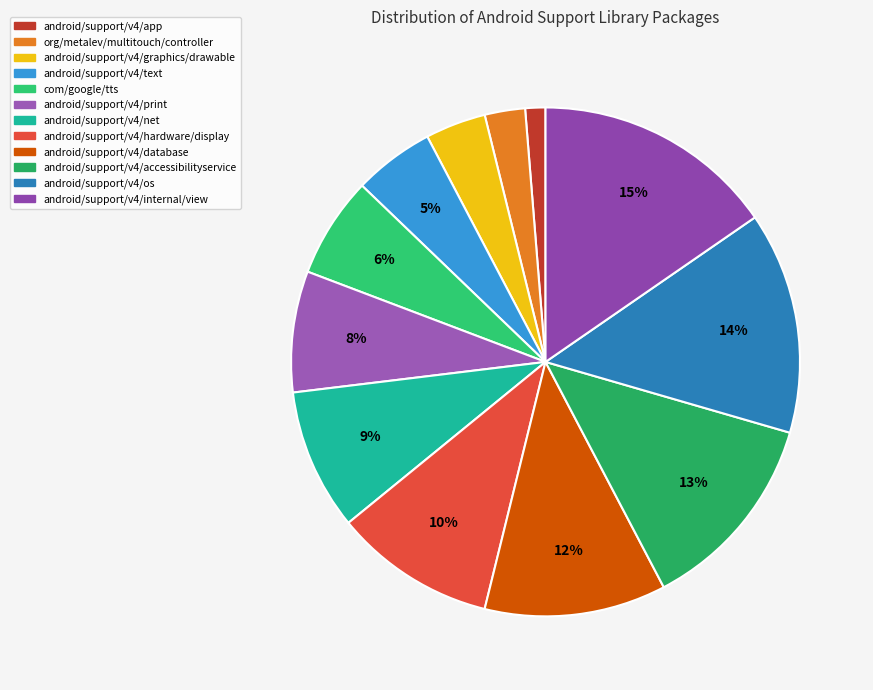

Does android/support/v4/graphics/drawable account for over 50% of the chart?

No